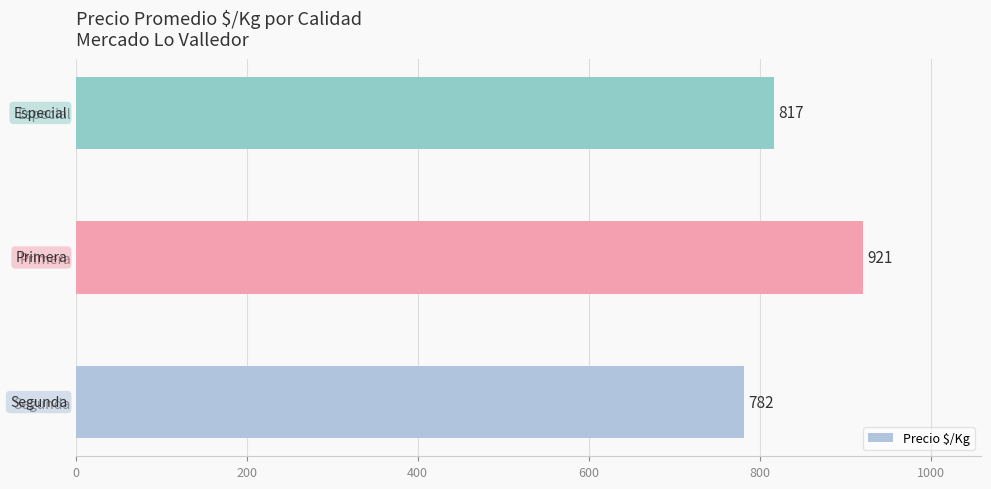

What is the smallest value displayed?

782